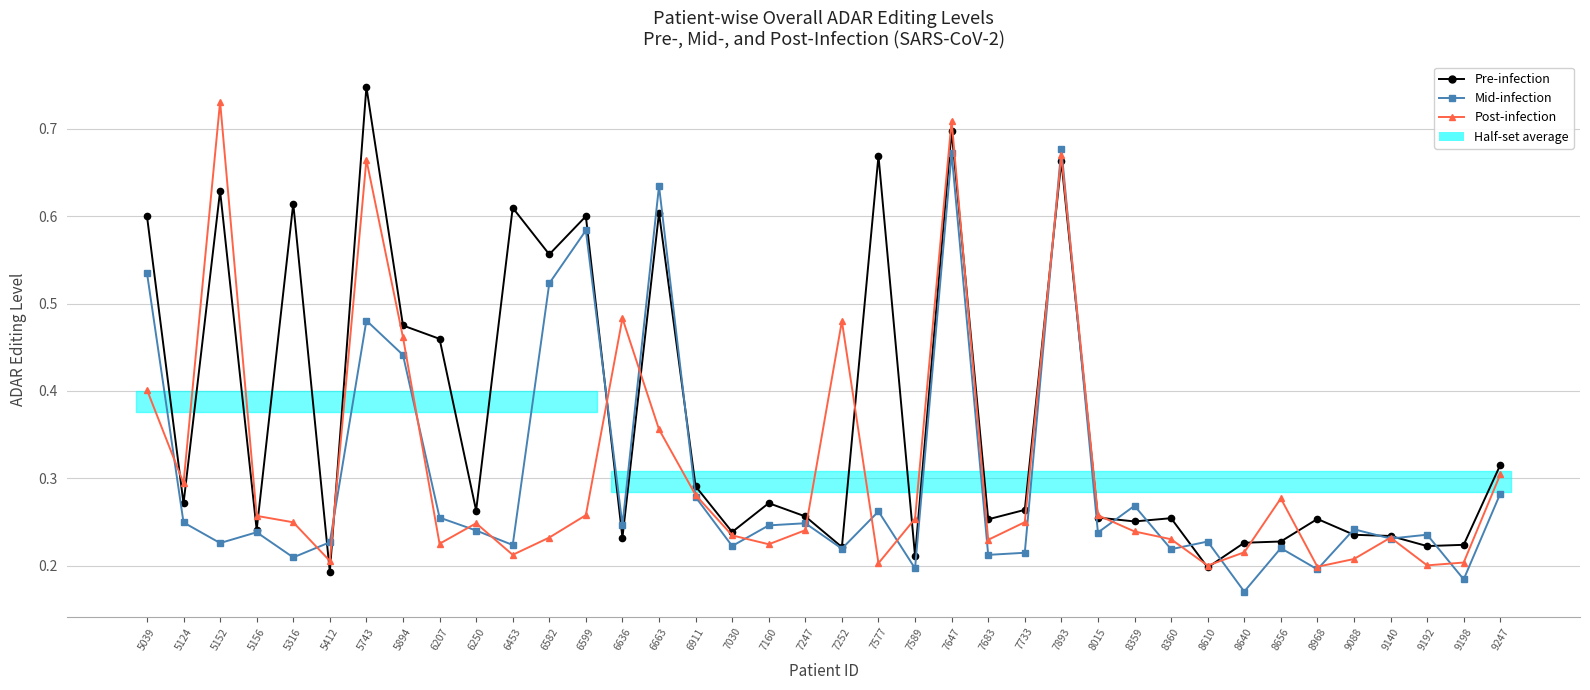

True or false: Mid-infection has a value of 0.1 at 5152.

False